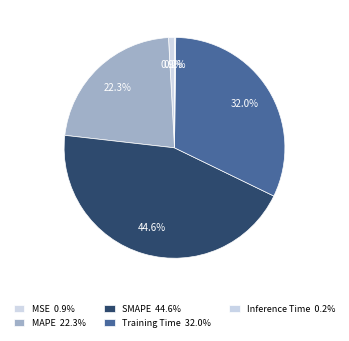

To the nearest percent, what is the difference between the SMAPE and Training Time slice percentages?

13%